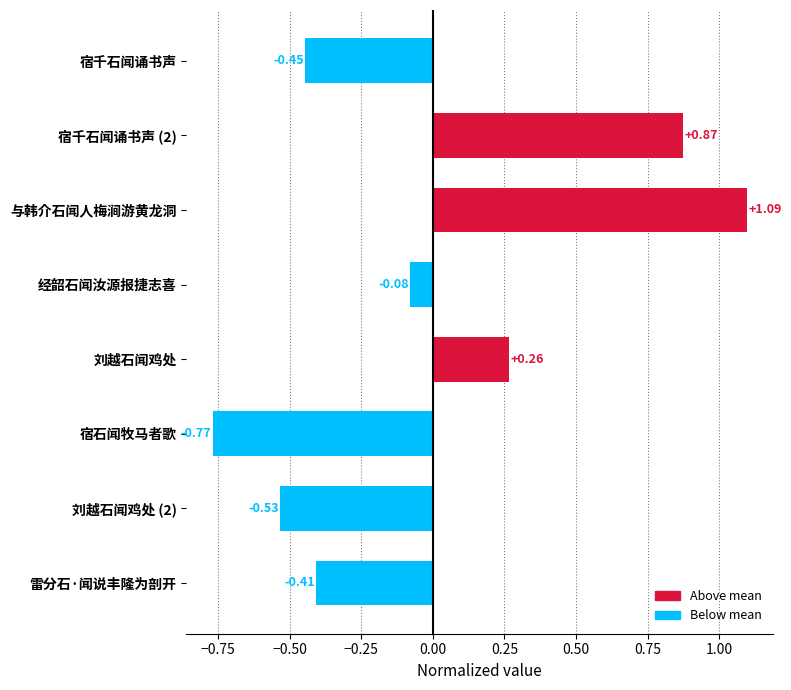

What is the sum of the values at 刘越石闻鸡处 and 宿千石闻诵书声 (2)?

1.1